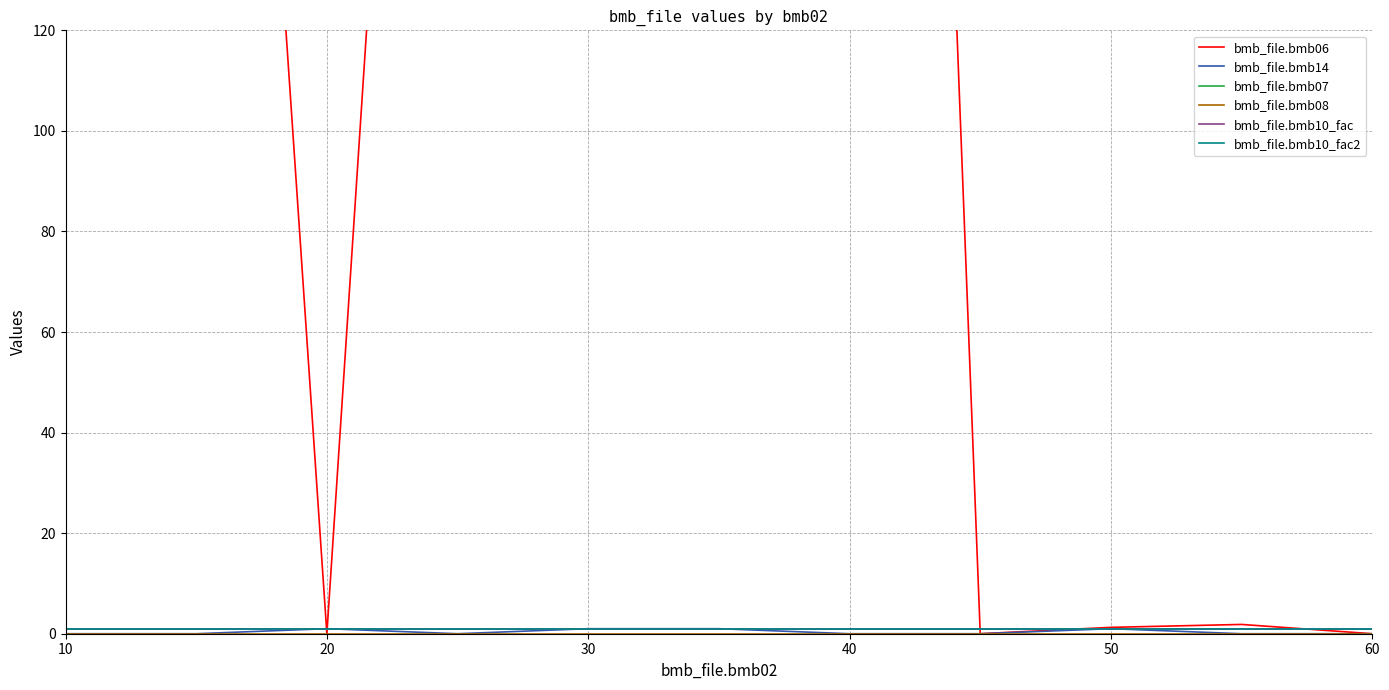

Which has a higher value, 10 or 20?

20